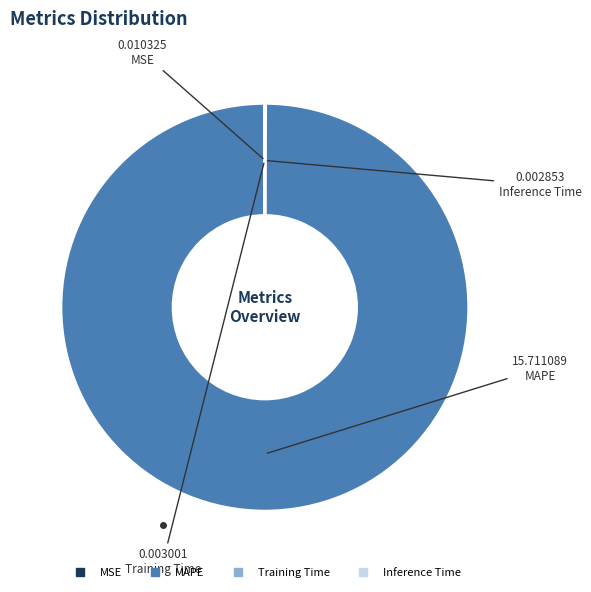

Which slice is the largest?

MAPE